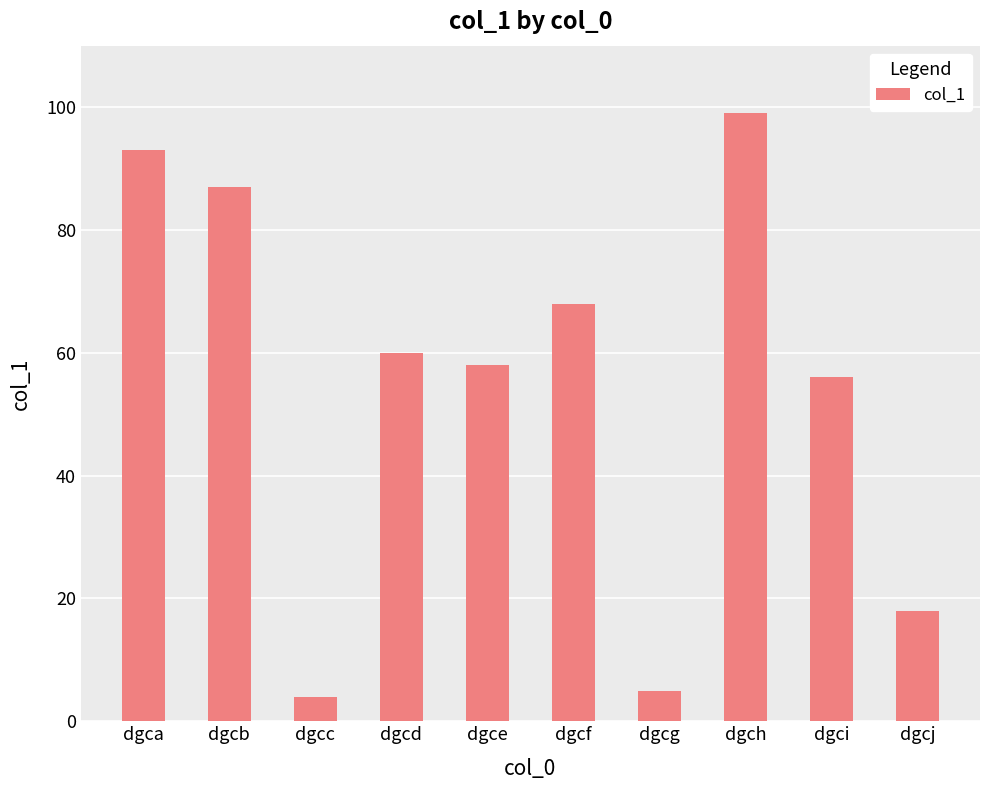

Reading left to right, transcribe all the data shown in this chart.

93	87	4	60	58	68	5	99	56	18